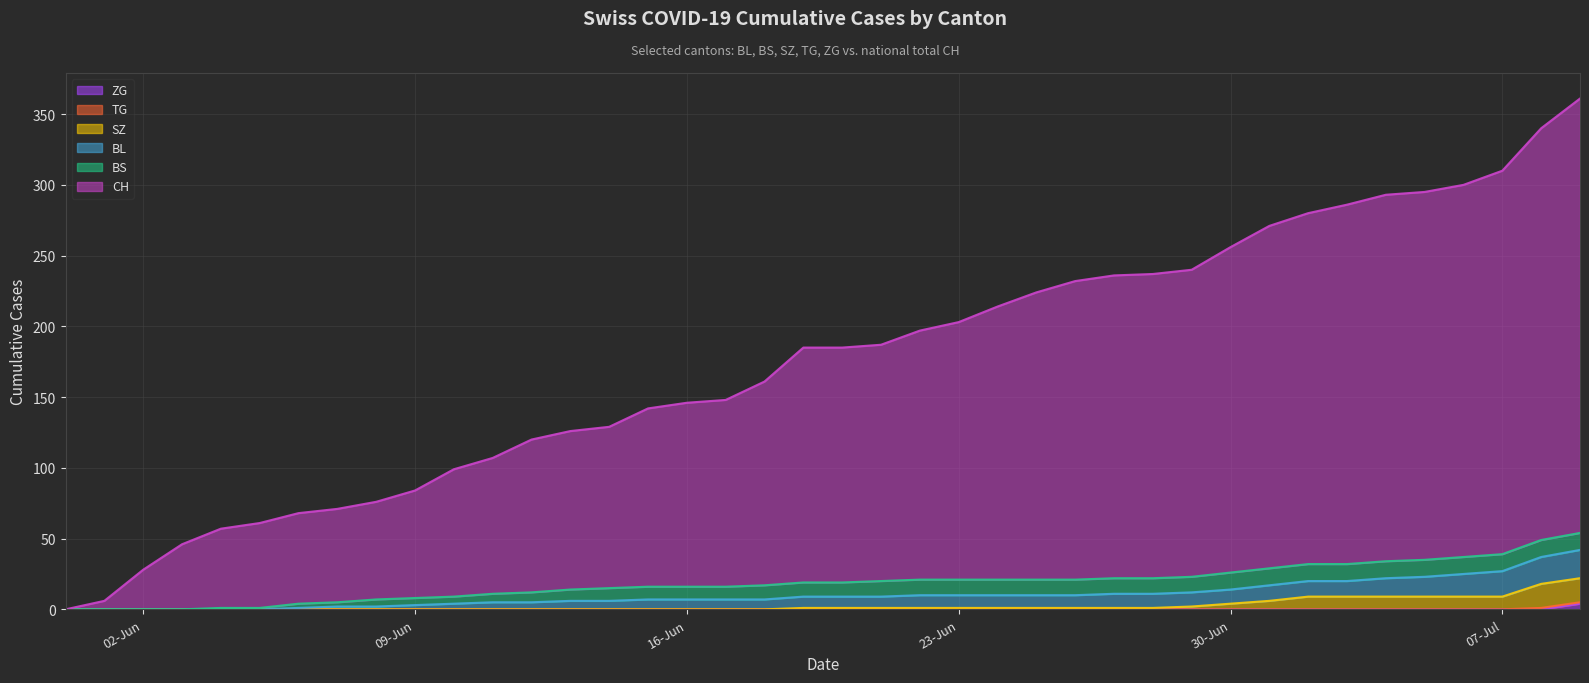

At which category is the sum across all series the highest?

2020-07-09